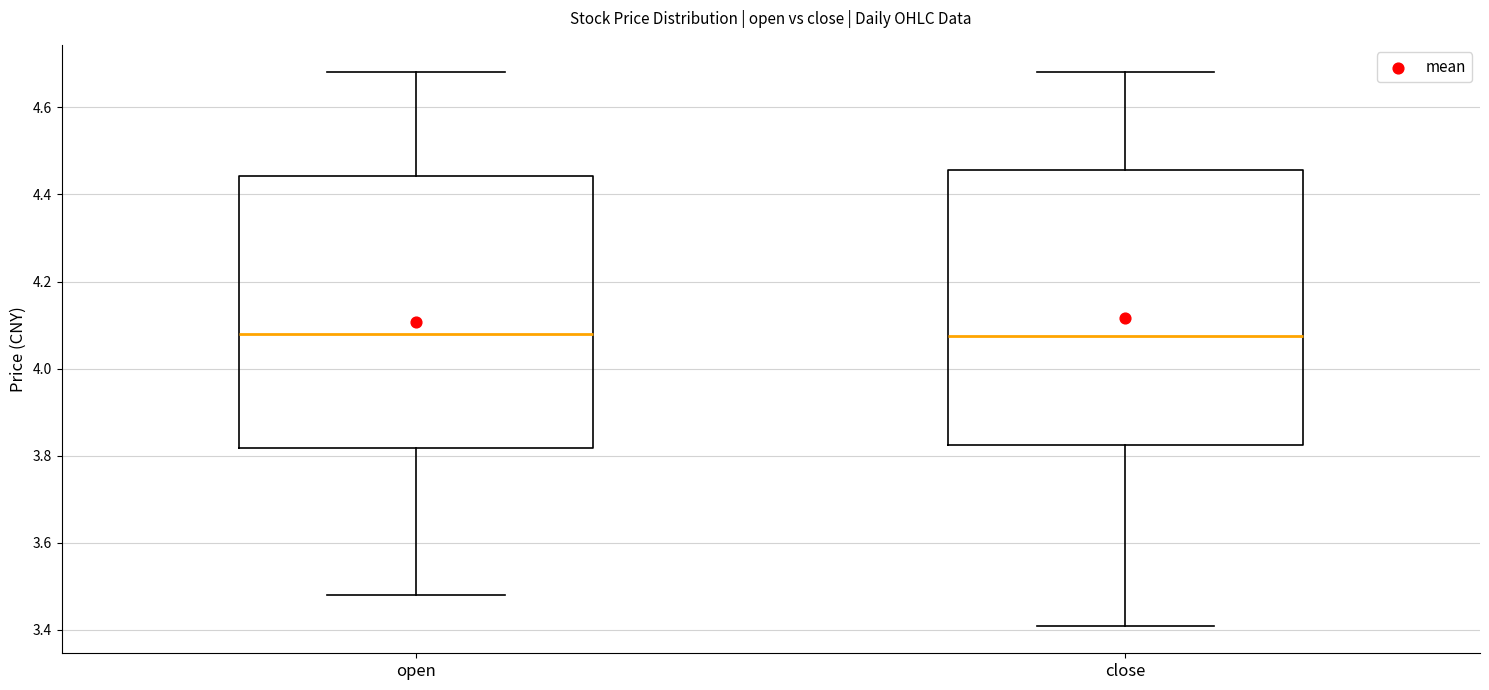

Where does the median line of the box for close sit on the y-axis? The values are not printed on the chart, so give them approximately, as read against the axis.

4.08